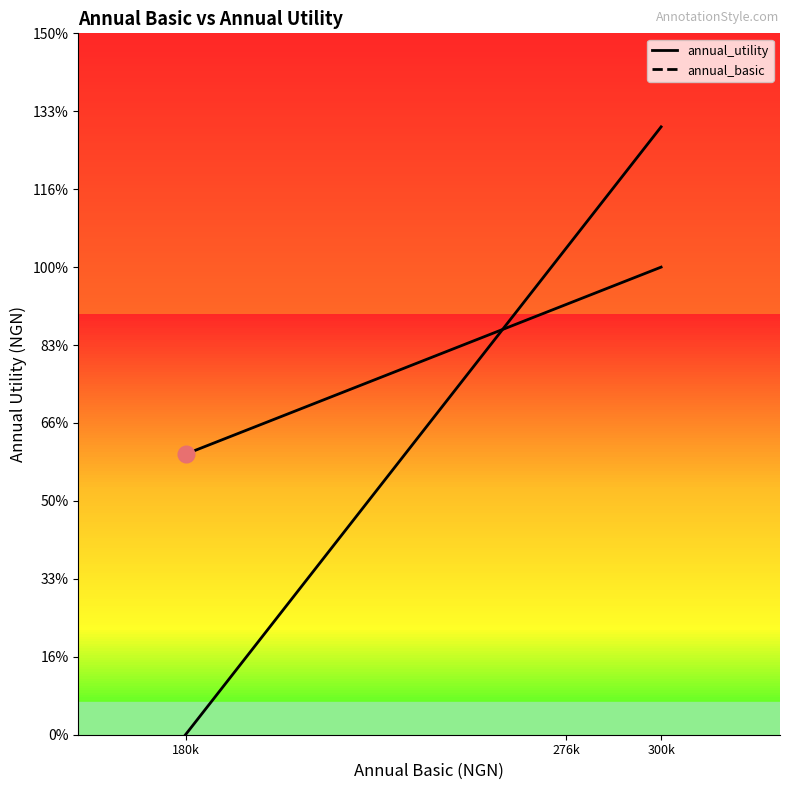

Which series has the largest range (max minus min)?

annual_basic